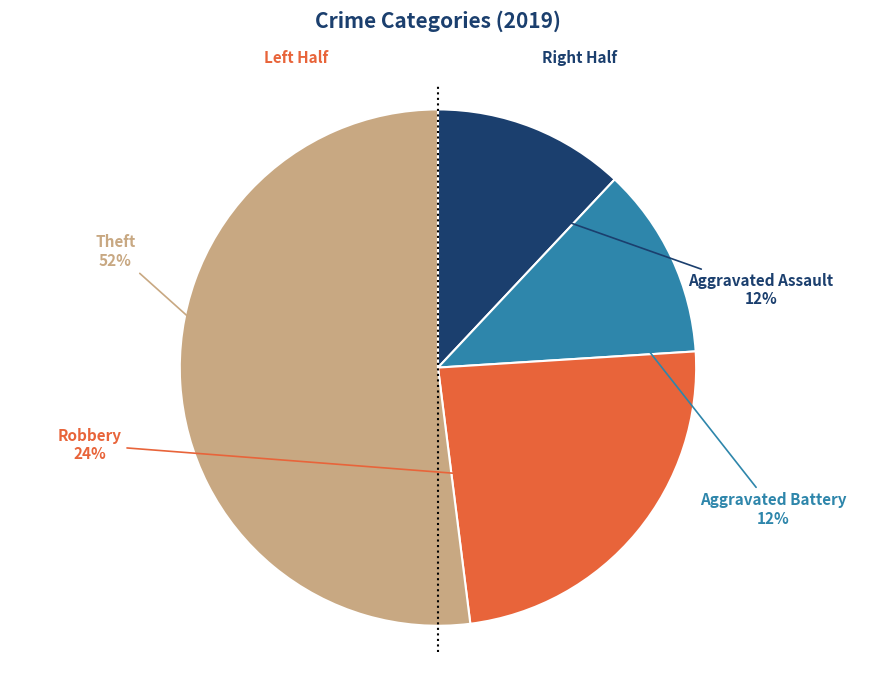

Combined, do Robbery and Aggravated Battery account for over 50%?

No